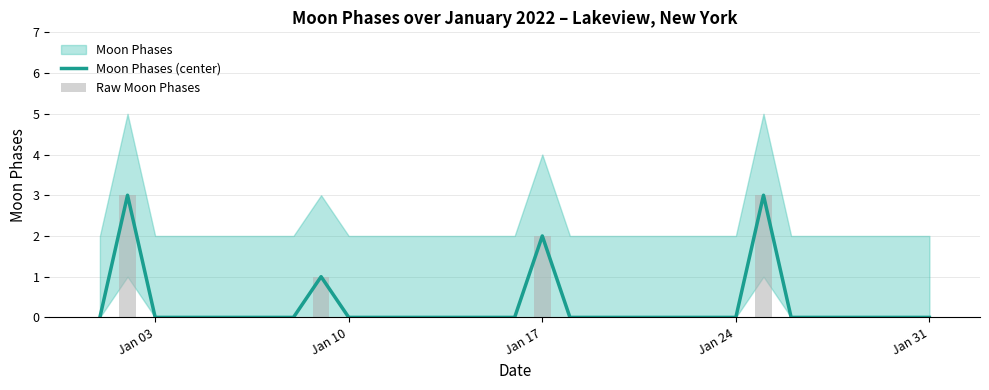

The value of Moon Phases (center) at Jan 17 is 2. True or false?

True